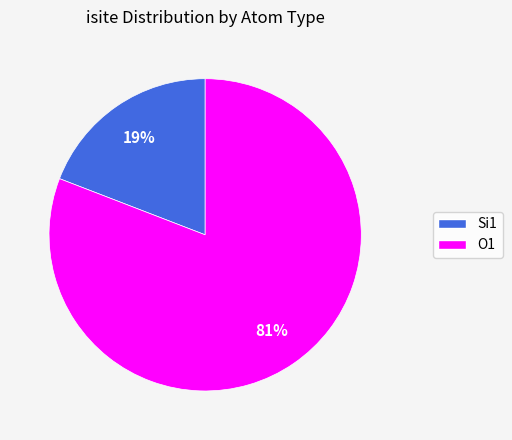

Does any single category account for the majority?

Yes